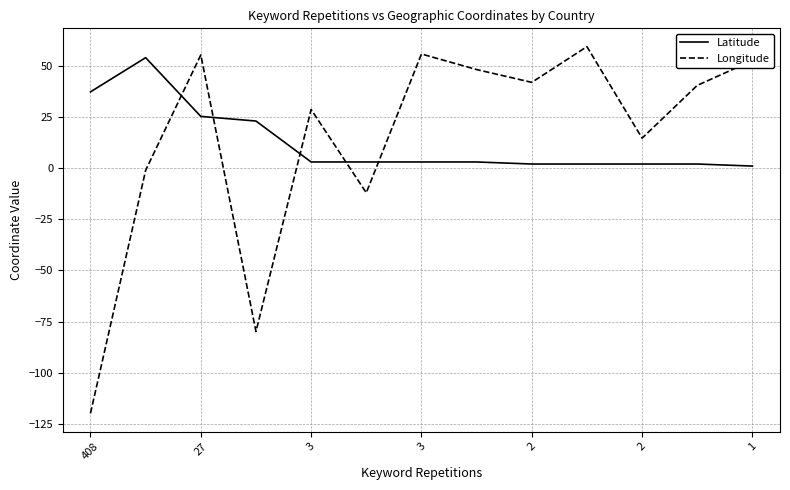

What is the sum of all Latitude values?

160.5